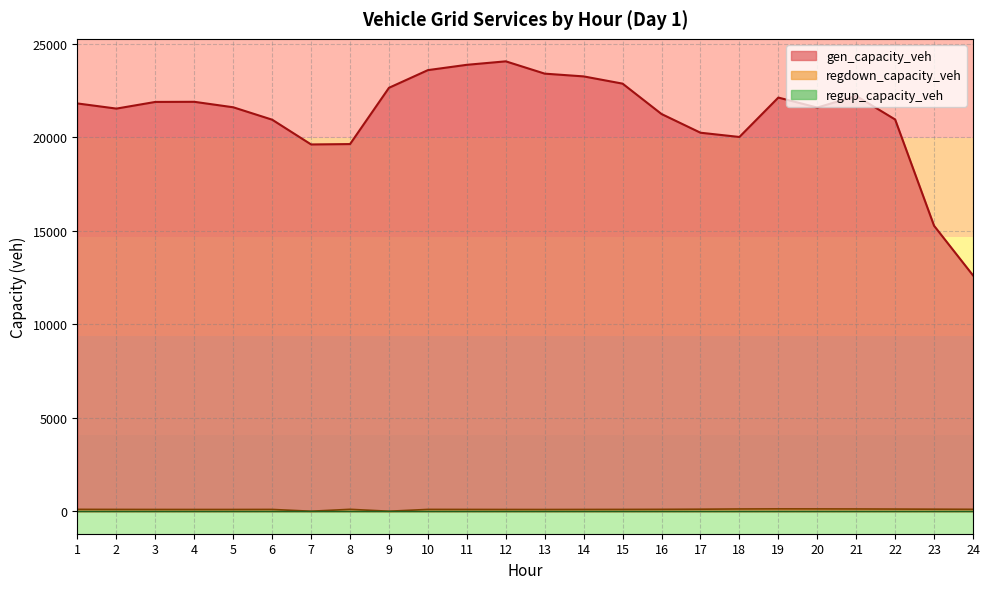

How many categories are shown in the chart?

24